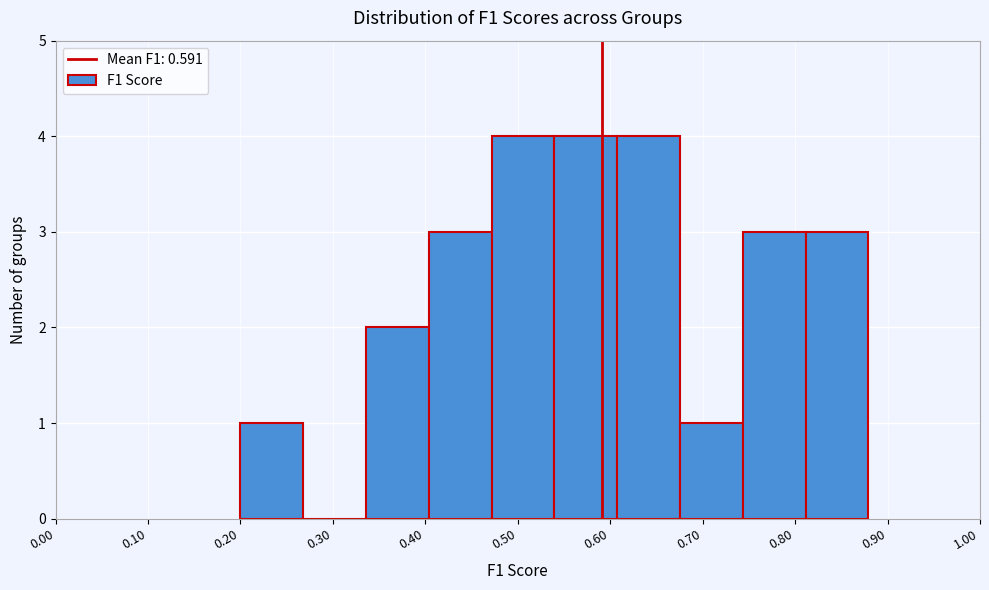

Reading left to right, transcribe this chart: for each bar, give the range it covers on the x-axis and its height. Neither the bar edges nor the heights are printed on the chart, so give them approximately, as read against the axes.

0.20 to 0.27: 1
0.27 to 0.34: 0
0.34 to 0.40: 2
0.40 to 0.47: 3
0.47 to 0.54: 4
0.54 to 0.61: 4
0.61 to 0.68: 4
0.68 to 0.74: 1
0.74 to 0.81: 3
0.81 to 0.88: 3